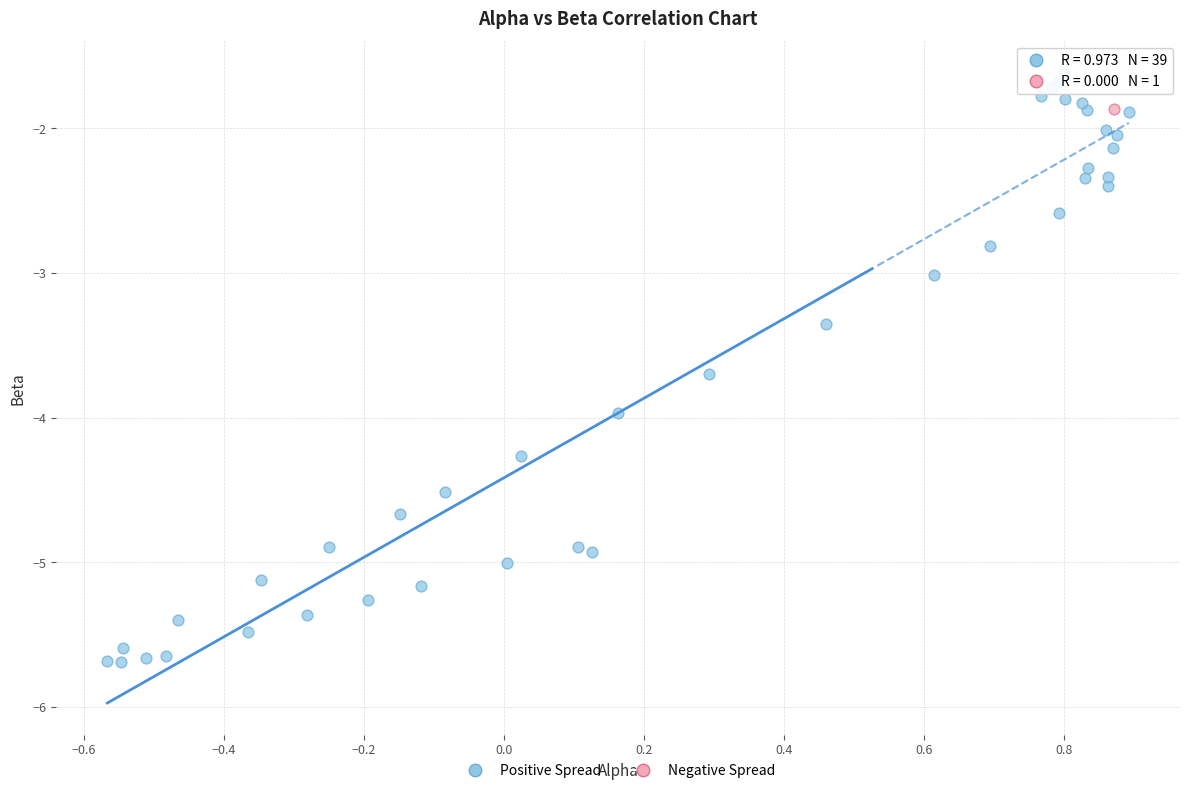

What are all the series names shown in the legend?

Positive Spread, Negative Spread